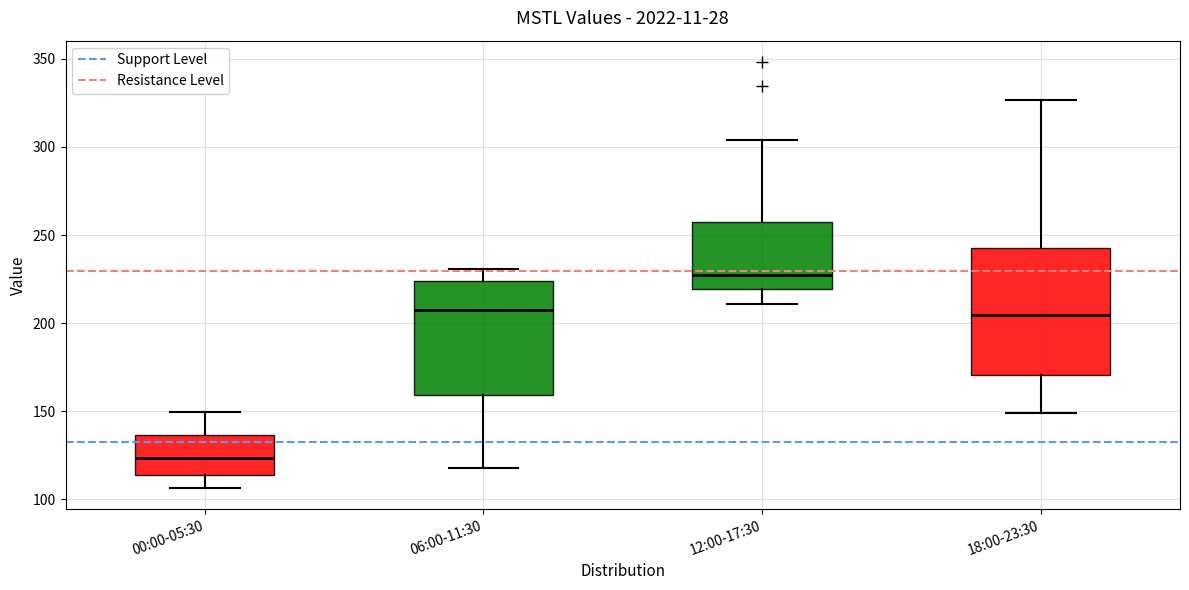

Comparing the boxes themselves (not the whiskers), which one is the tallest?

18:00-23:30